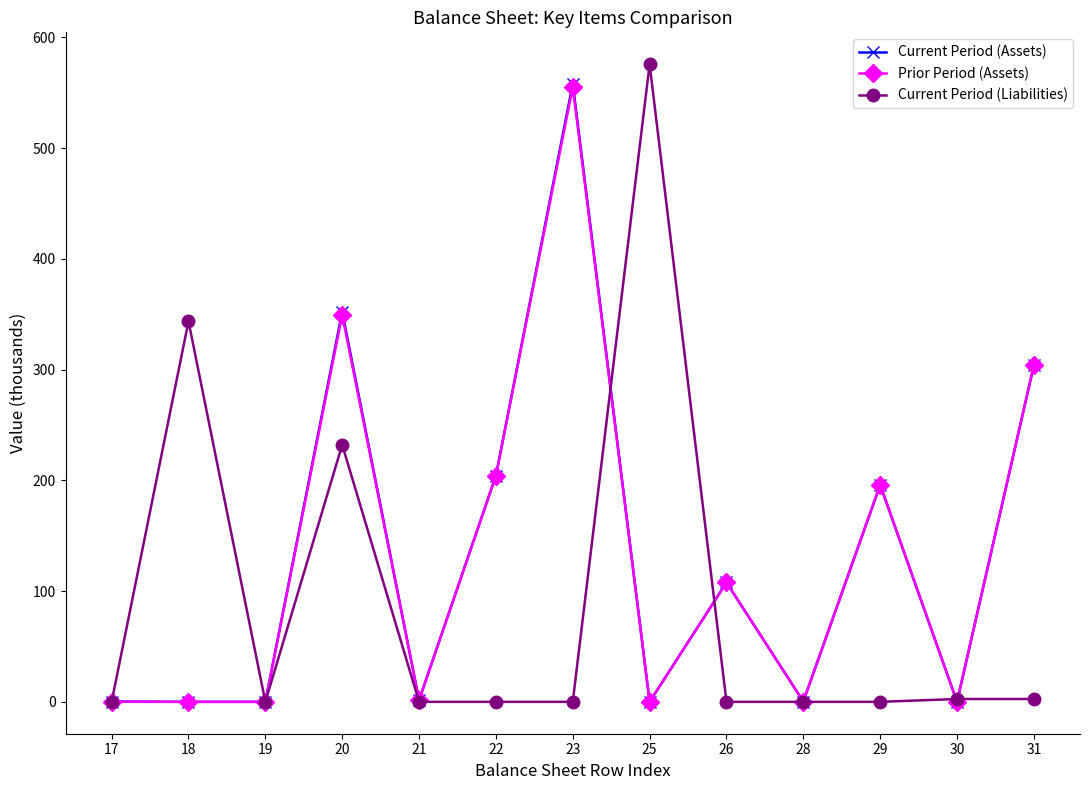

How many categories are shown in the chart?

13